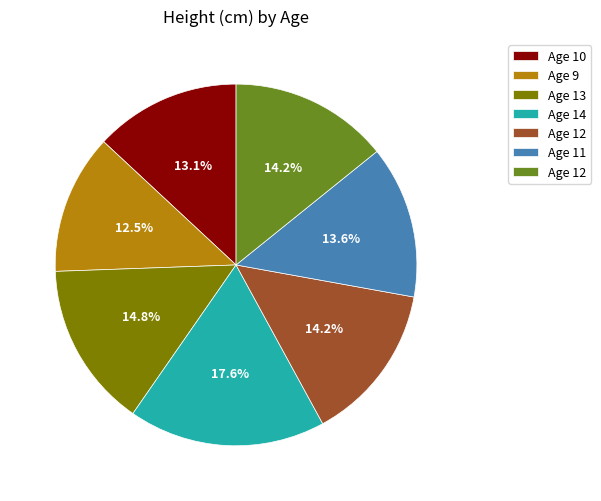

Is there a majority slice in this chart?

No